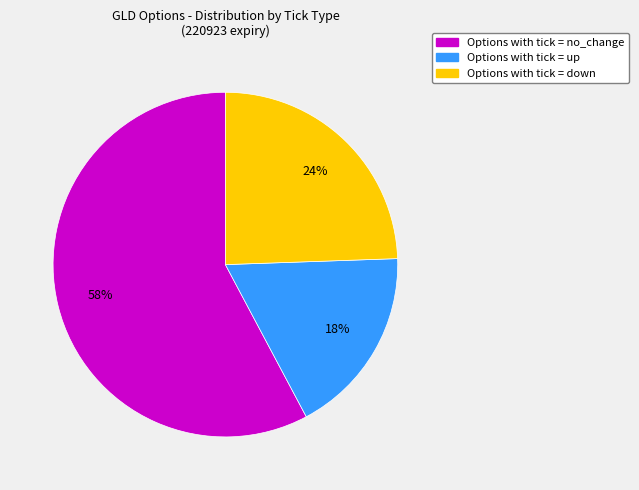

Does any single category account for the majority?

Yes